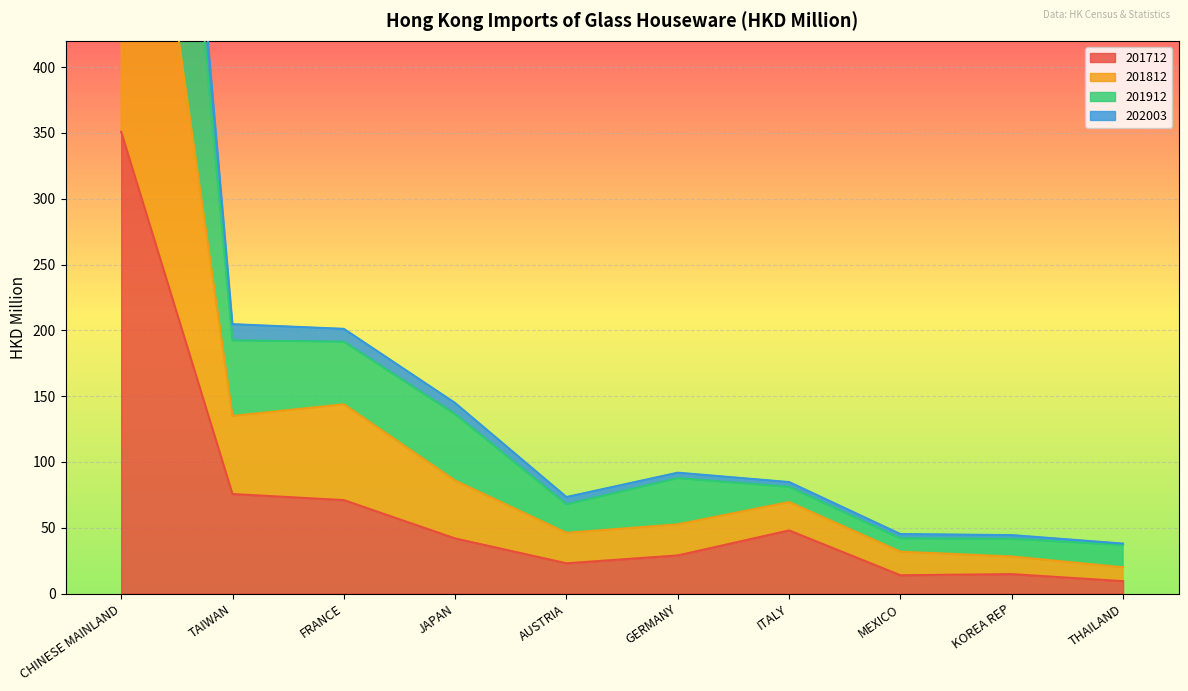

What is the highest value of the 201712 series?

350.9